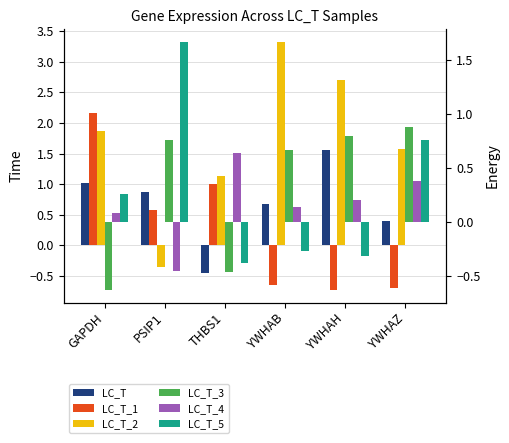

Between PSIP1 and THBS1, which is larger?

PSIP1